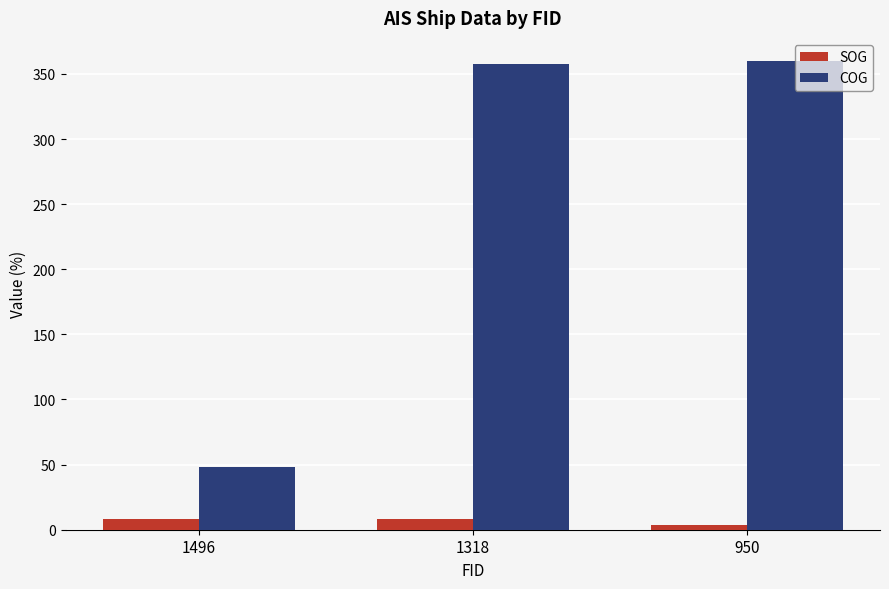

True or false: COG has a value of 359.7 at 950.

True